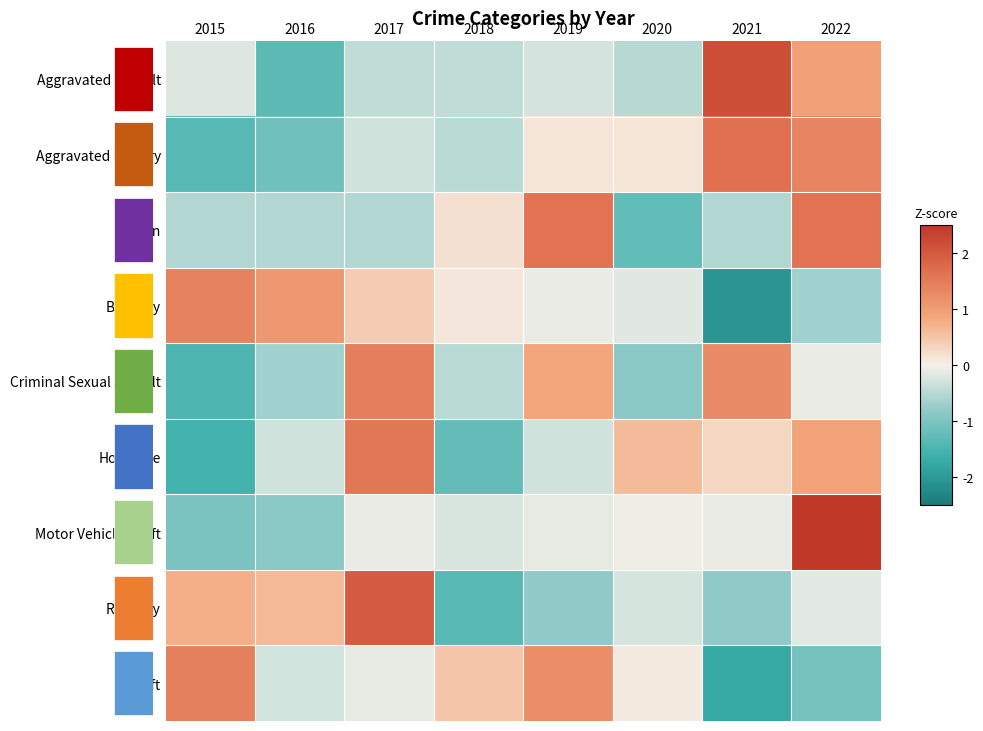

Between 2015 and 2017, which is larger?

2015